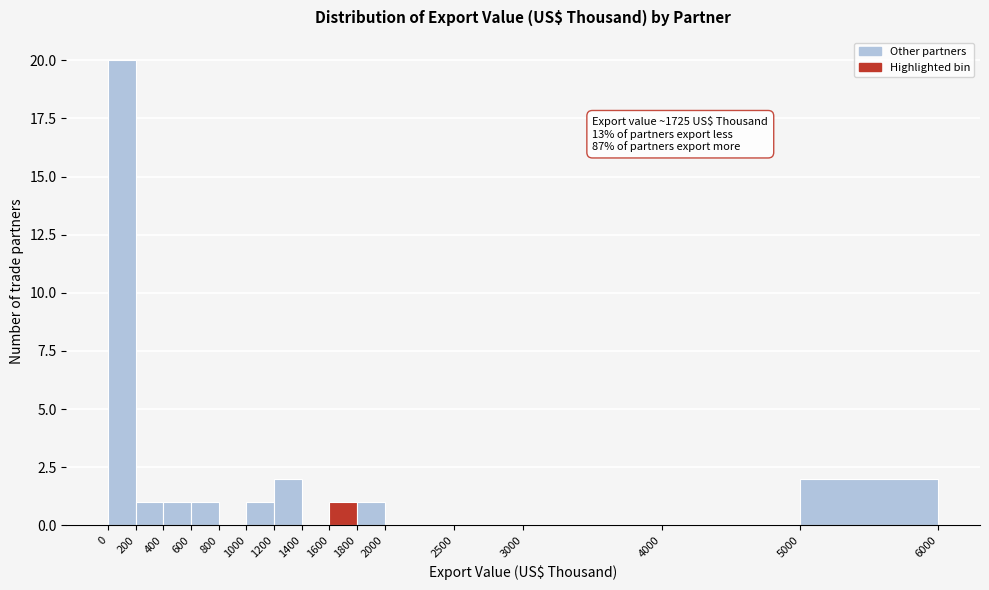

Which range on the x-axis has the tallest bar?

0 to 200